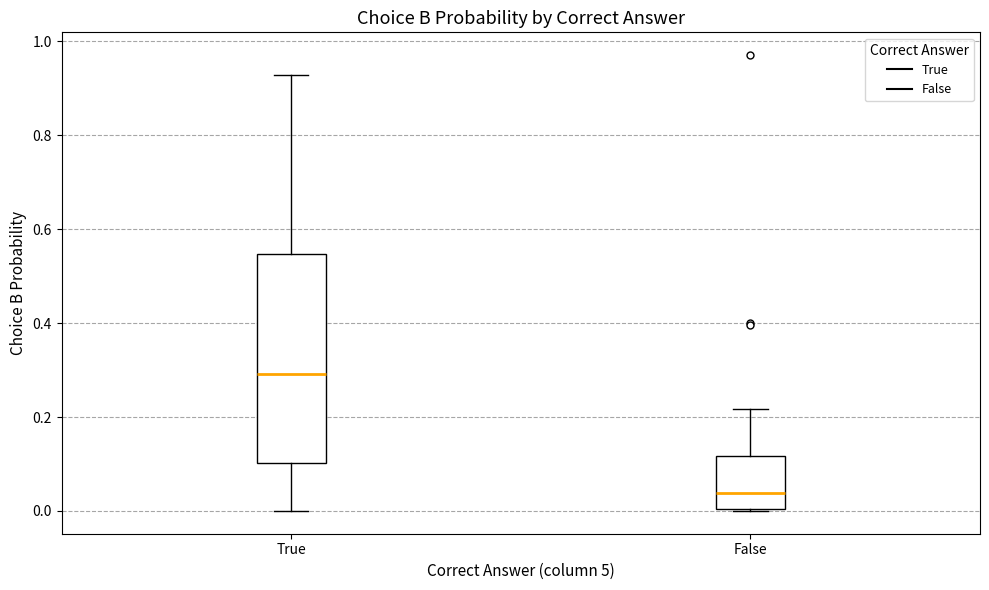

Where is the upper edge of the box for False on the y-axis? The values are not printed on the chart, so give them approximately, as read against the axis.

0.12